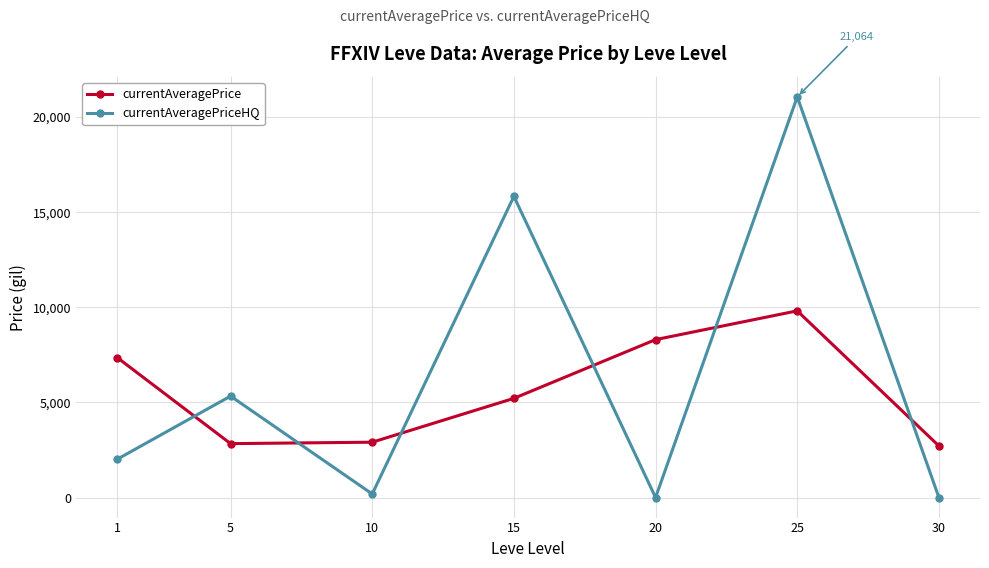

Which series has the largest range (max minus min)?

currentAveragePriceHQ